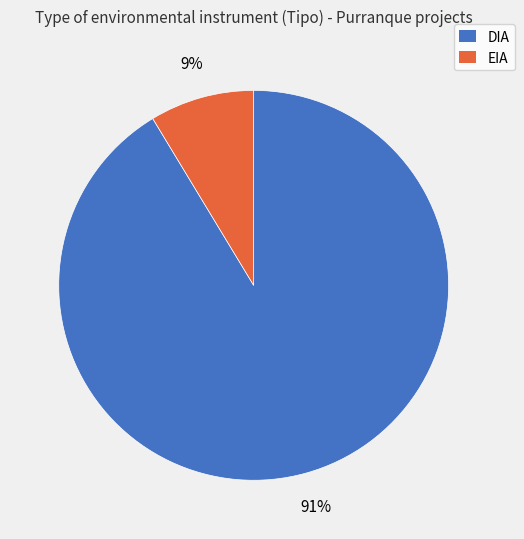

What percentage is the EIA slice, to the nearest percent?

9%